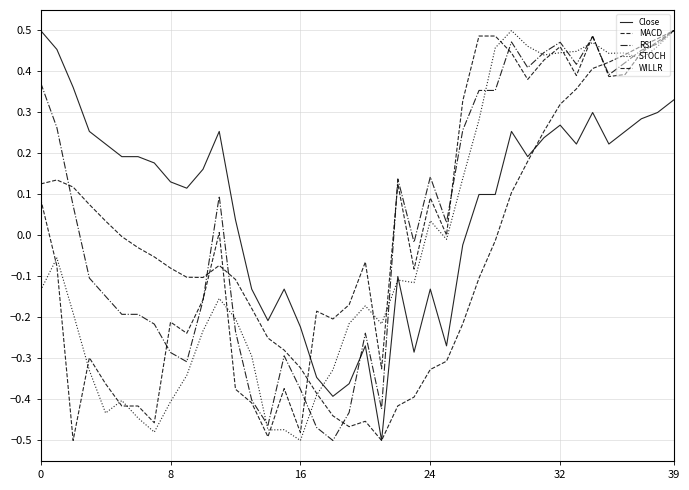

Does the chart have visible grid lines?

Yes